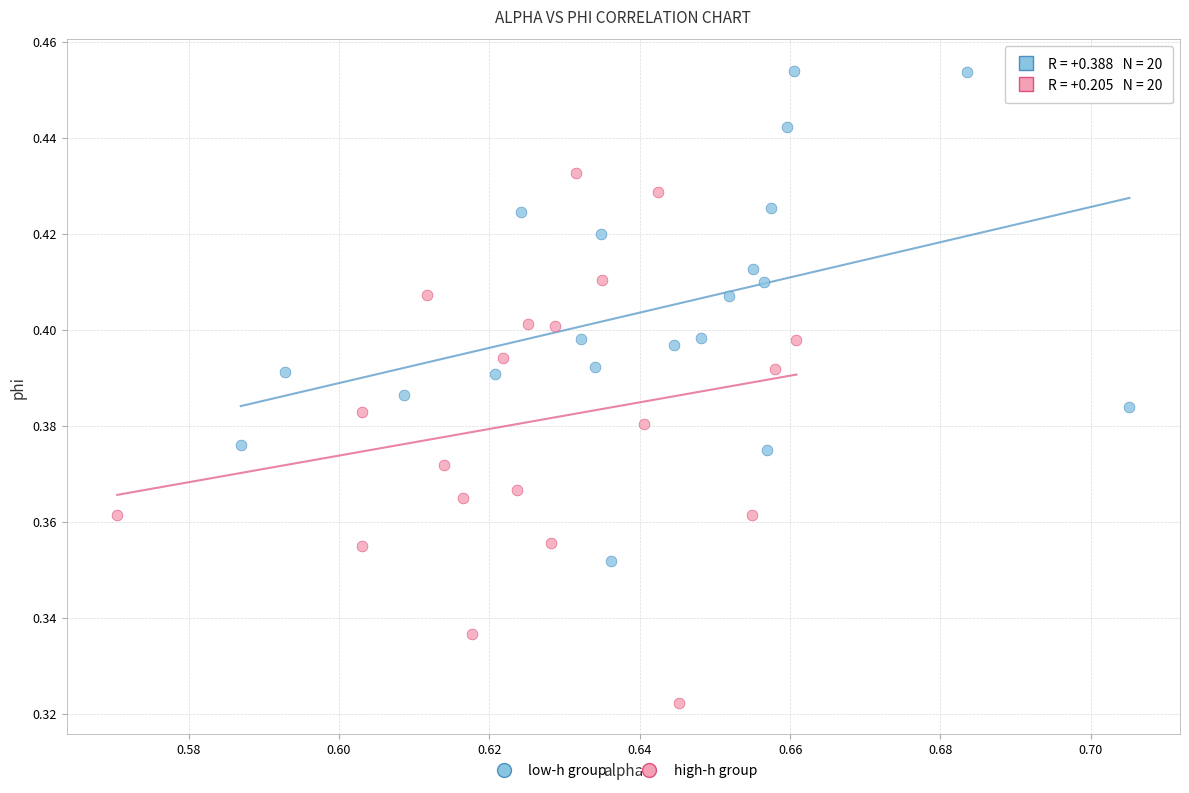

Which series reaches the minimum Y coordinate?

high-h group